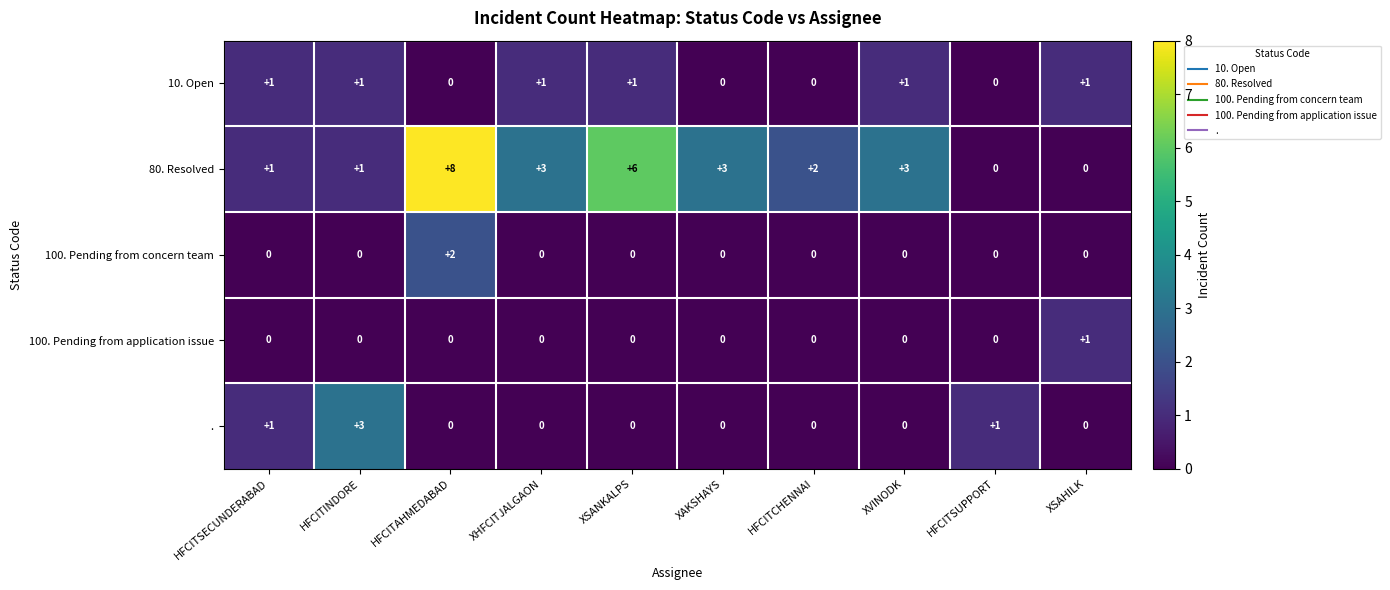

How many 100. Pending from concern team values are between 0 and 1?

9